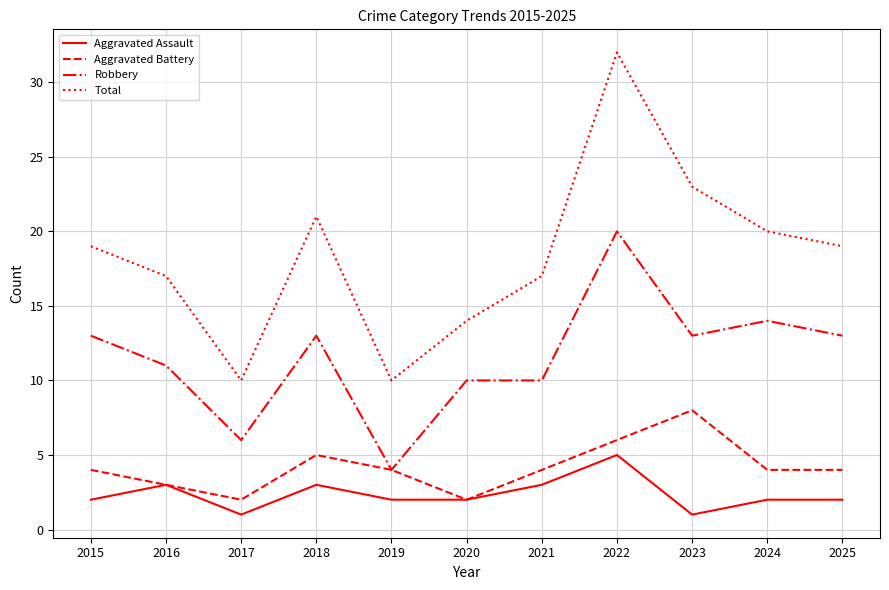

Read the Robbery value at 2024.

14